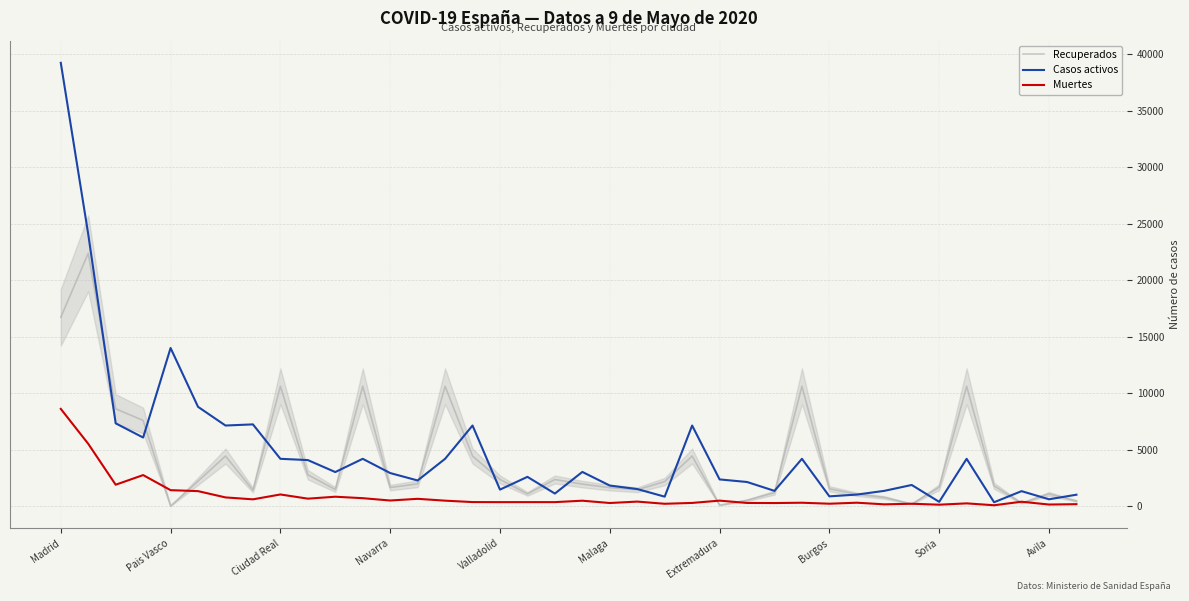

Does the chart have visible grid lines?

Yes